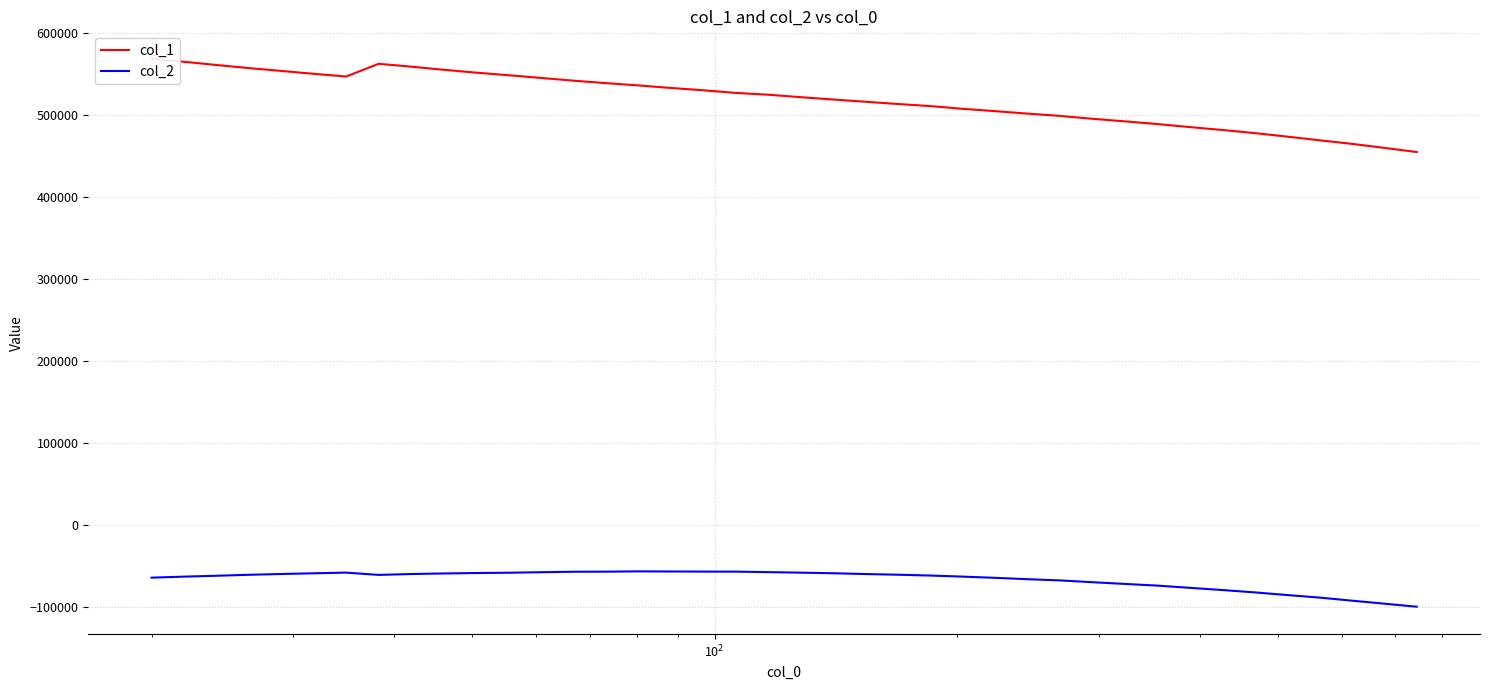

List the series in order of their peak value, lowest first.

col_2, col_1